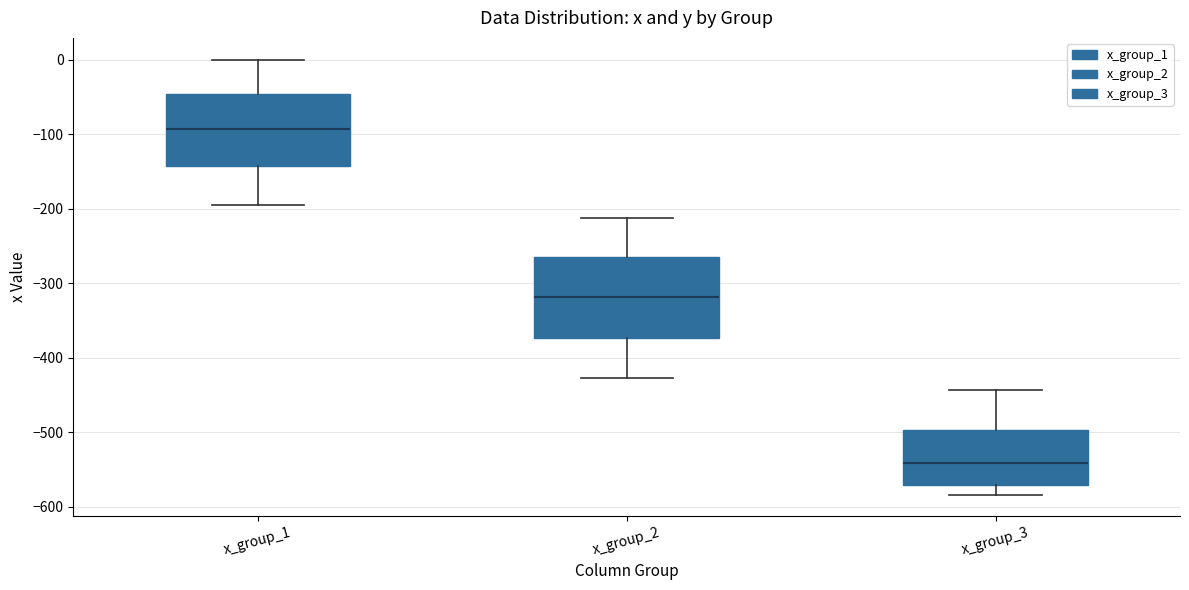

Comparing the boxes themselves (not the whiskers), which one is the tallest?

x_group_2